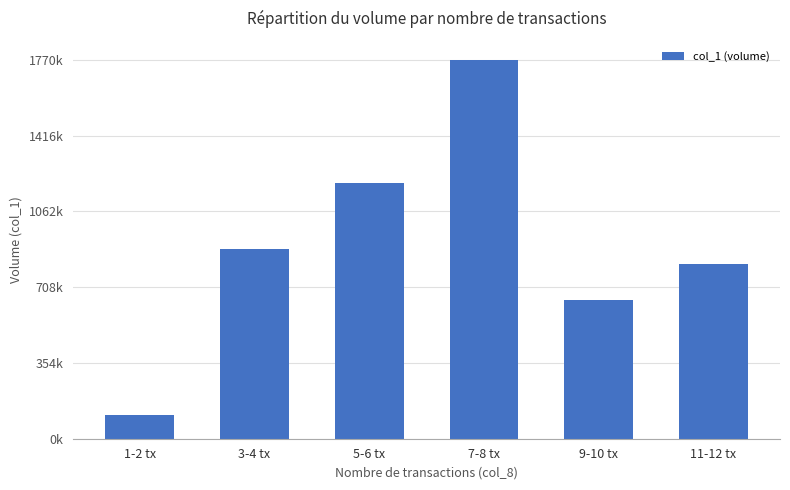

What is the label of the 3rd bar from the right?

7-8 tx